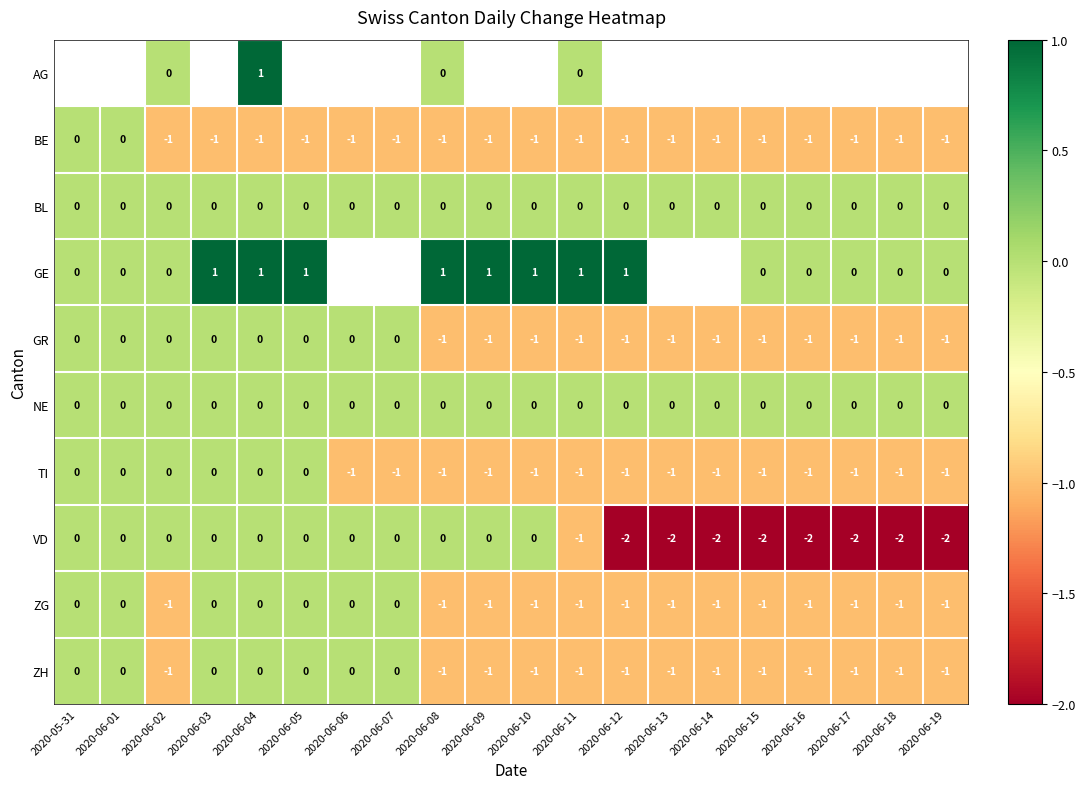

True or false: BL has a value of 0 at 2020-06-19.

True